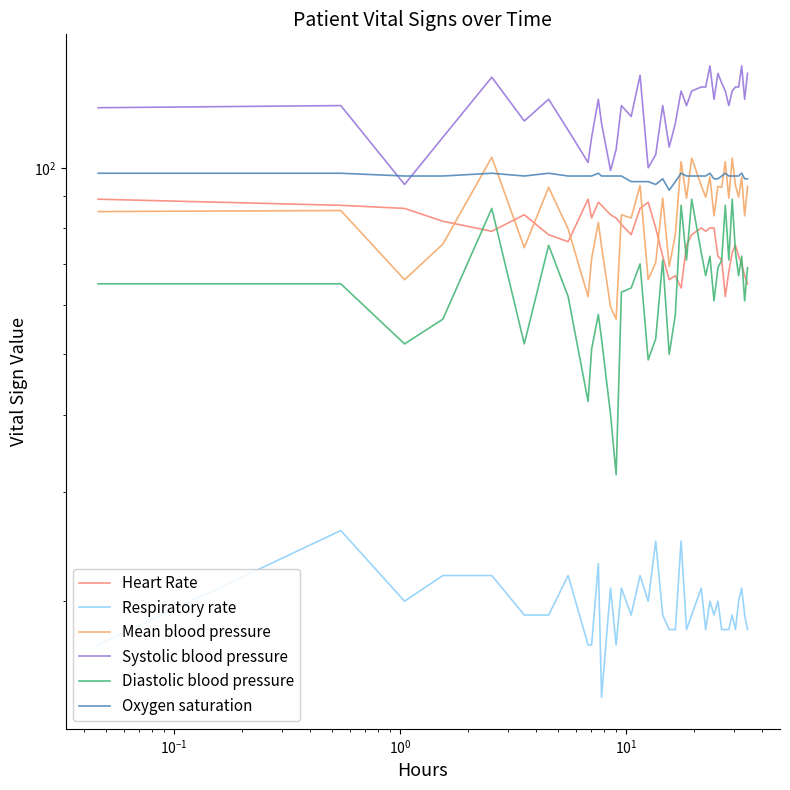

What is the difference between the second highest and minimum values in the Heart Rate series?

27.0